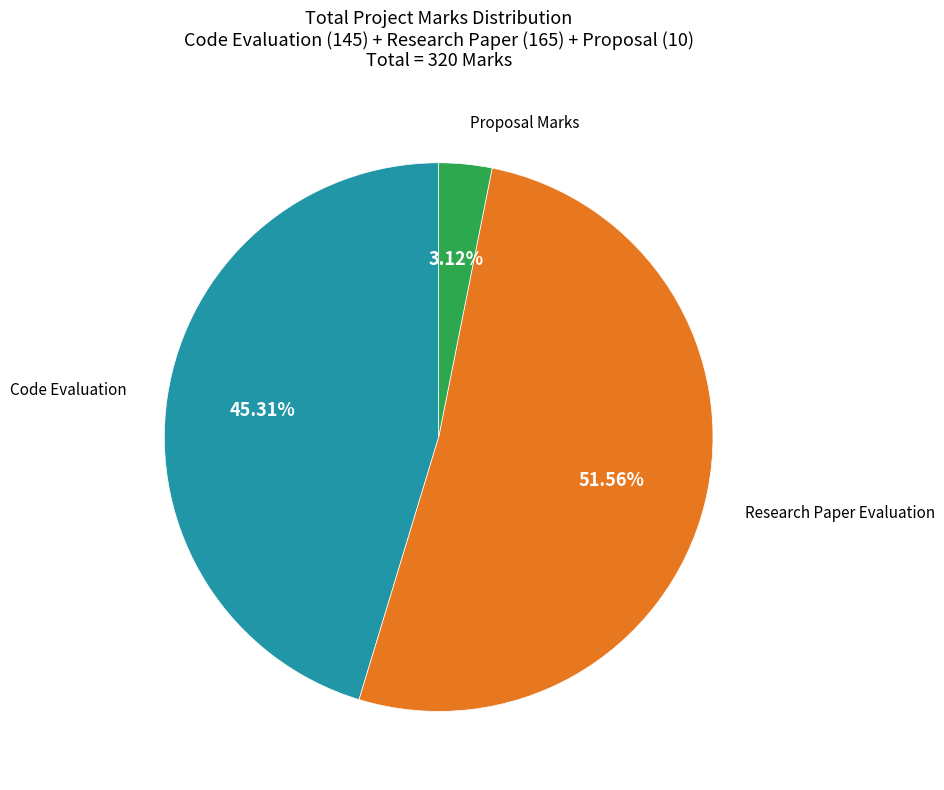

Is there any slice that represents more than half of the pie?

Yes